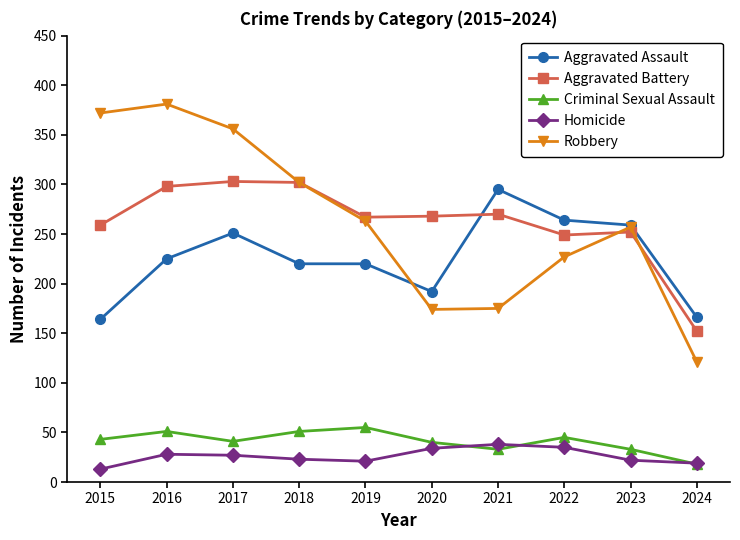

At how many categories does at least one series exceed 209?

9